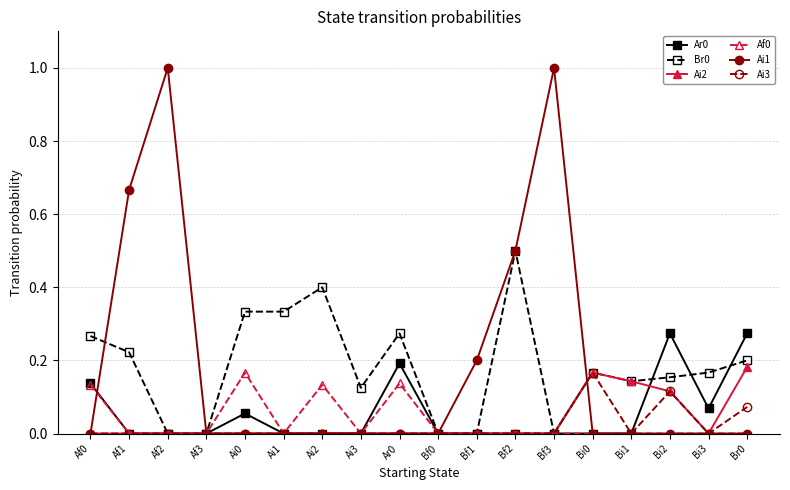

True or false: Ar0 has more than 1 interior local peaks.

True